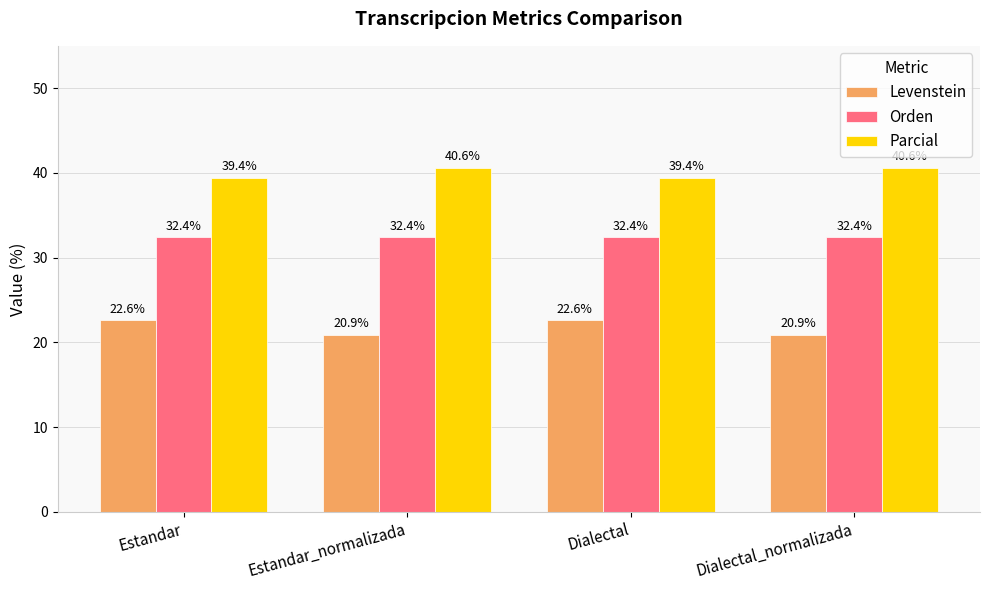

Between Estandar and Estandar_normalizada, which series saw the biggest shift?

Levenstein